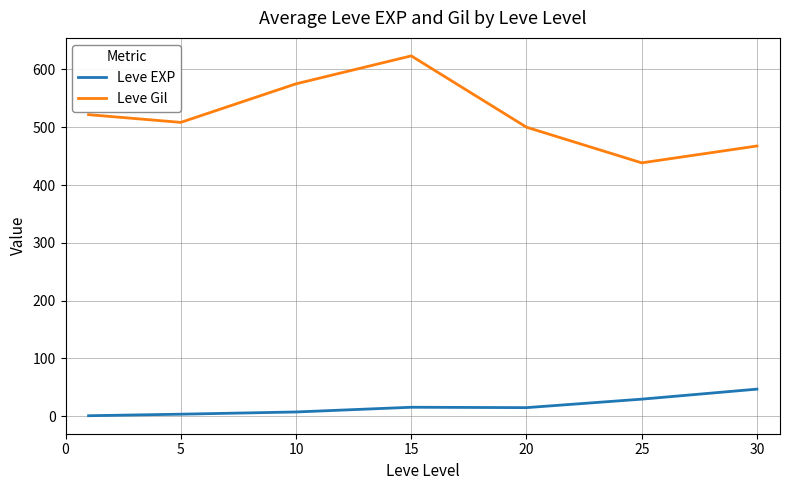

Which series has the largest total across all categories?

Leve Gil